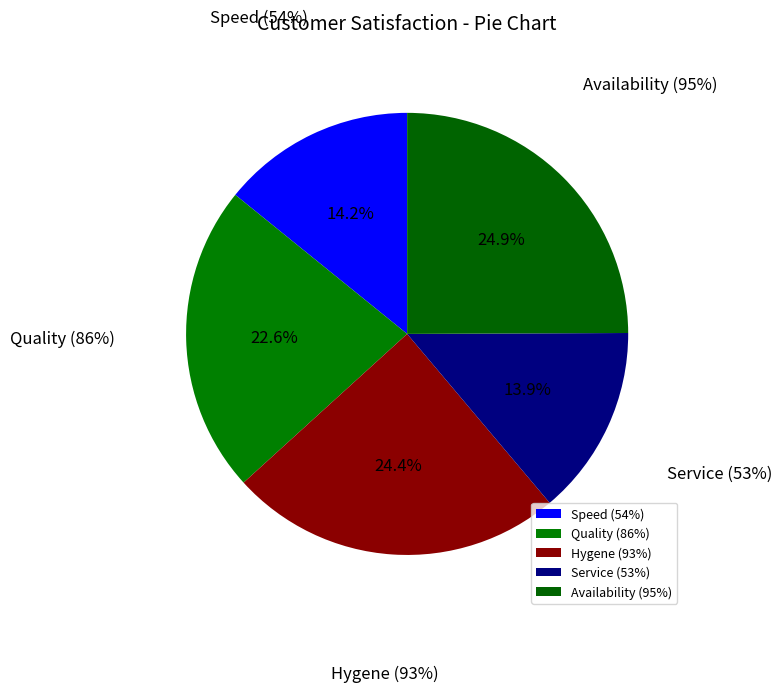

Which slice is the smallest?

Service (53%)